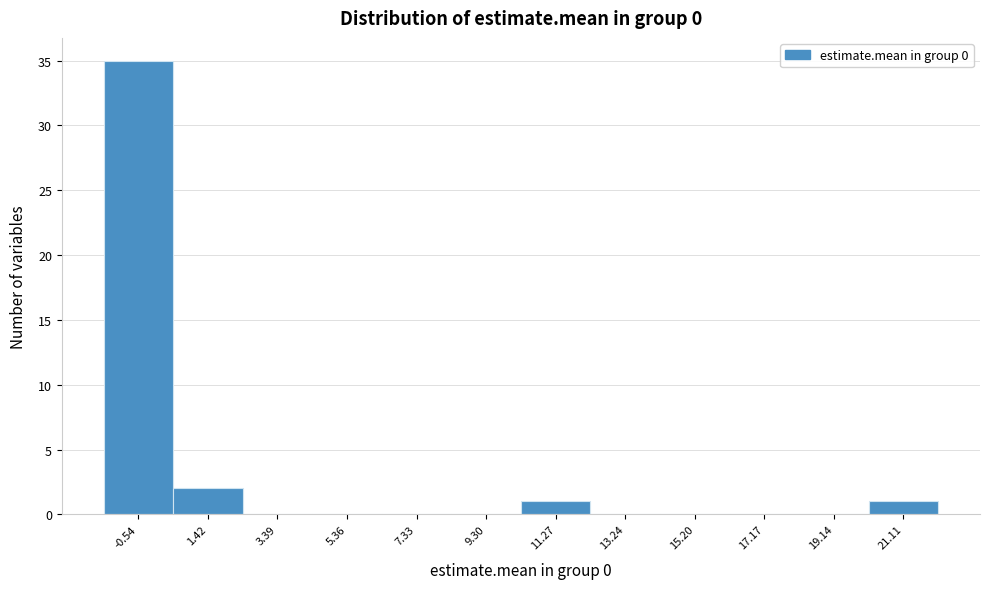

Reading left to right, what are all the values shown in this chart?

-0.54=35	1.42=2	3.39=0	5.36=0	7.33=0	9.30=0	11.27=1	13.24=0	15.20=0	17.17=0	19.14=0	21.11=1